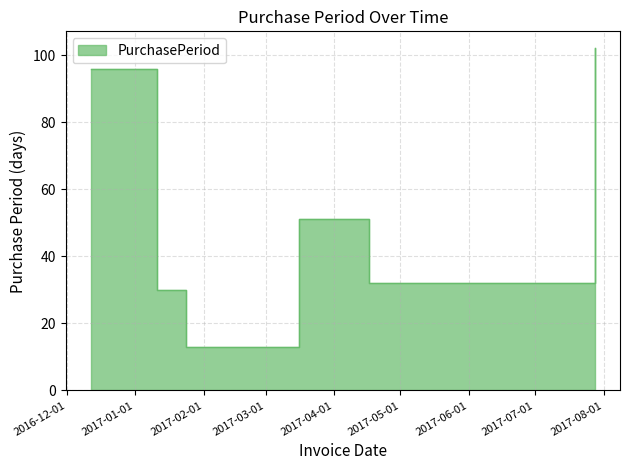

What is the label of the 2nd point from the right?

2017-04-17